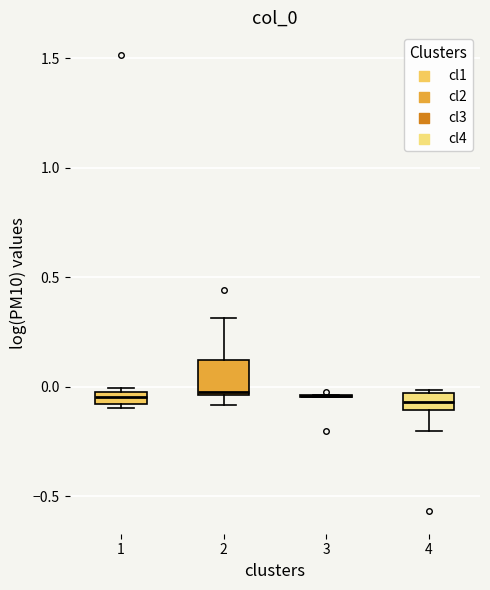

Where is the upper edge of the box at x = 4 on the y-axis? The values are not printed on the chart, so give them approximately, as read against the axis.

-0.05